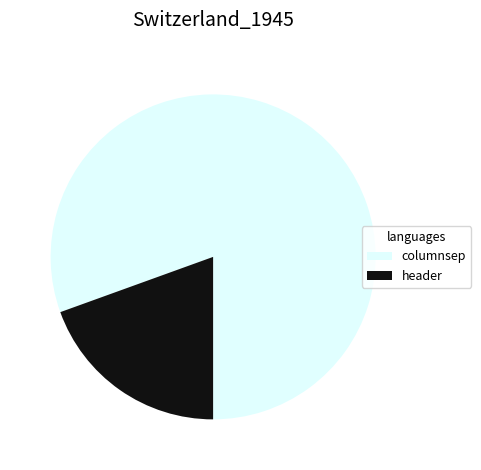

Rank the categories by value from highest to lowest.

columnsep, header